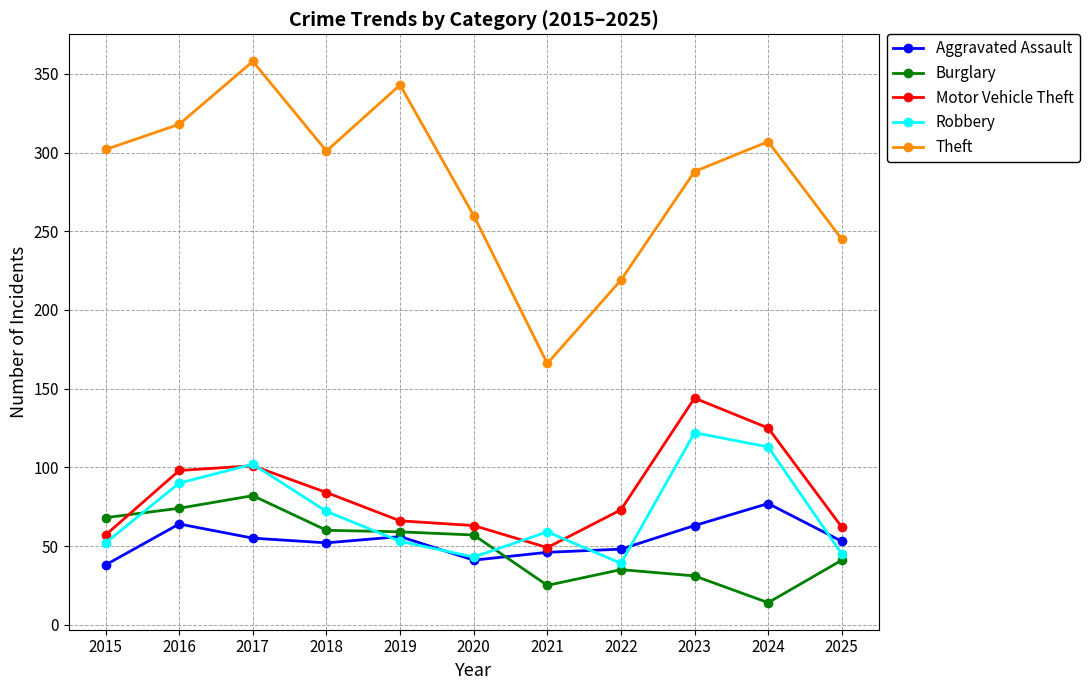

What are all the series names shown in the legend?

Aggravated Assault, Burglary, Motor Vehicle Theft, Robbery, Theft